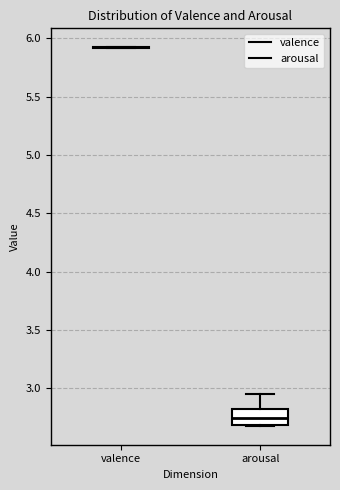

Comparing the boxes themselves (not the whiskers), which one is the tallest?

arousal